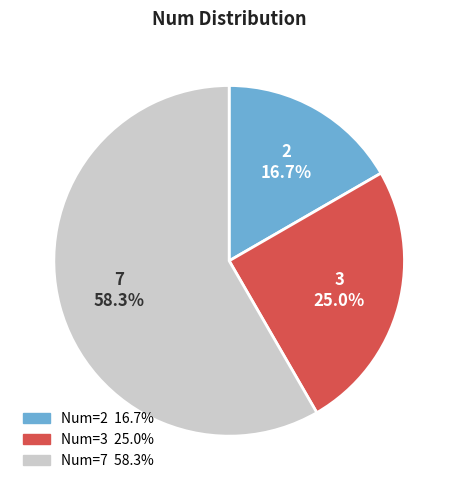

Does any single category account for the majority?

Yes